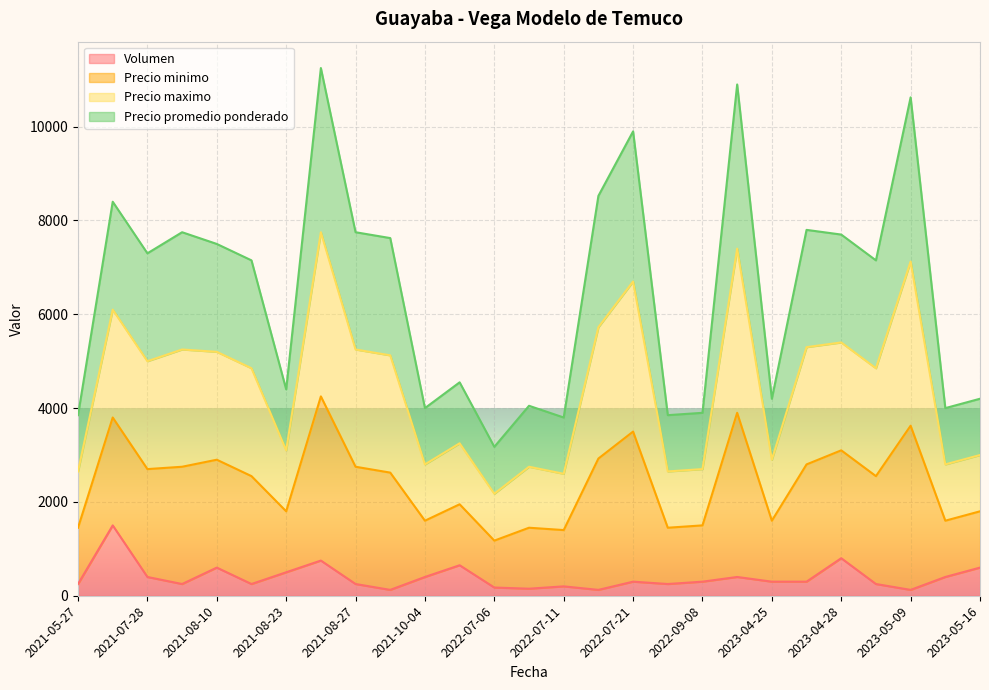

How many values in the Precio maximo series are below 4850?

12